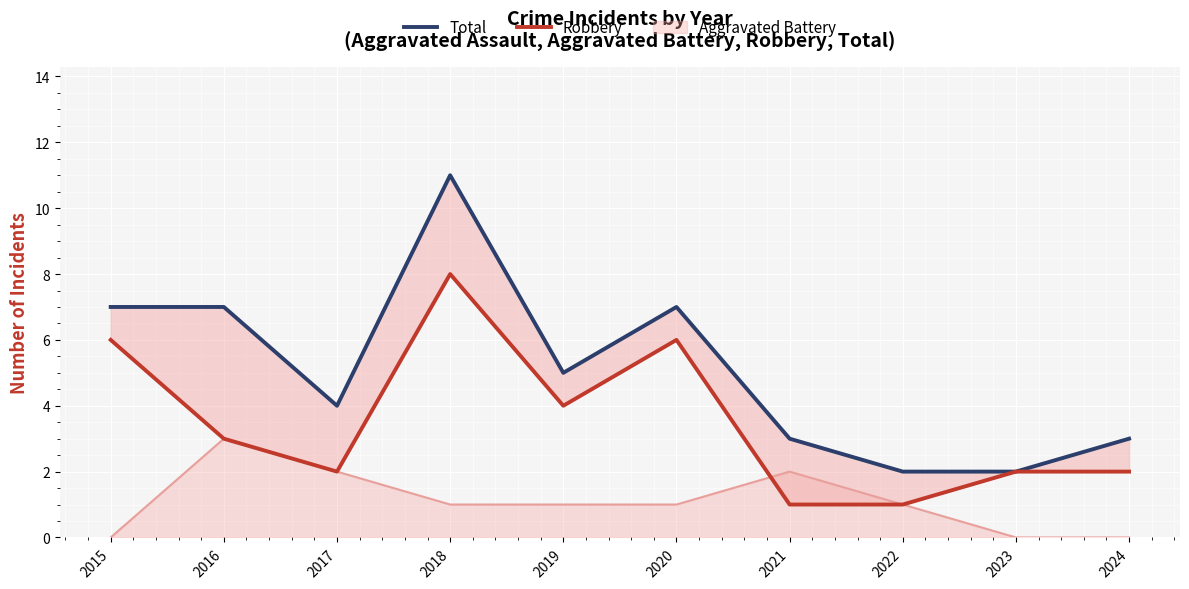

True or false: Total and Robbery intersect in this chart.

False